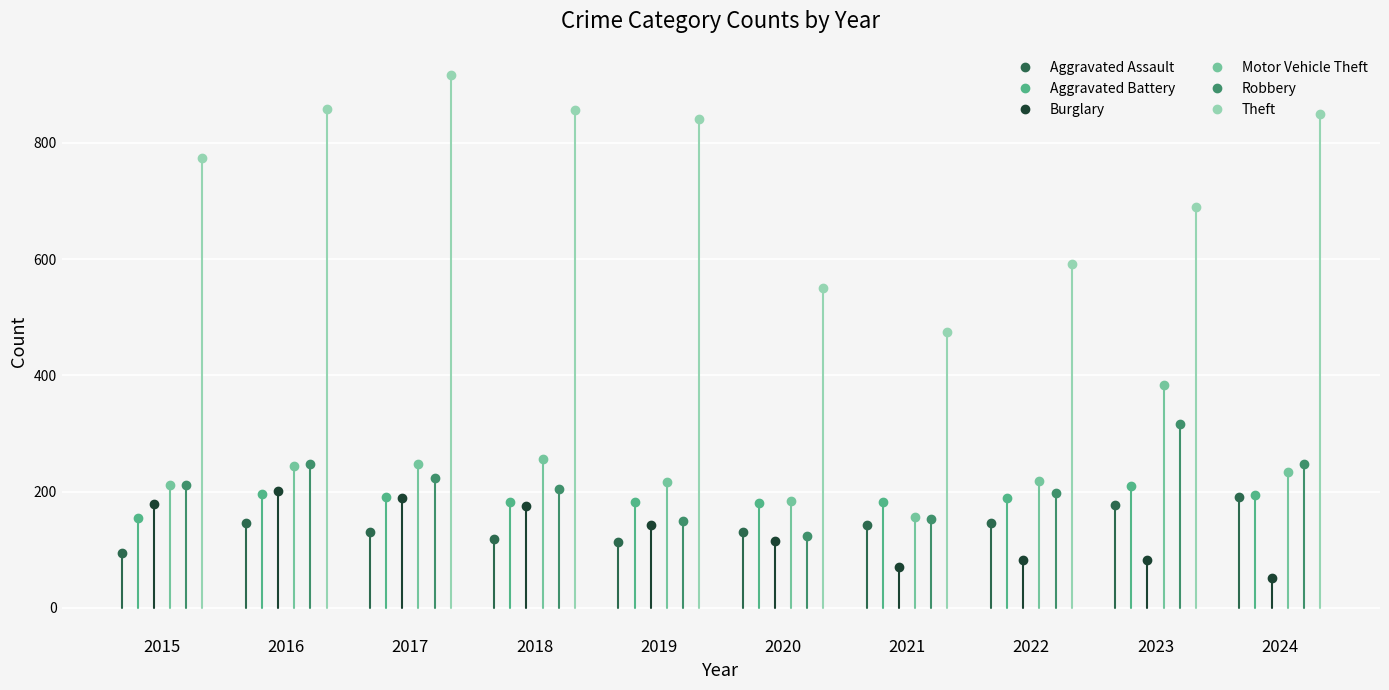

How many interior local peaks does the Robbery series have?

2